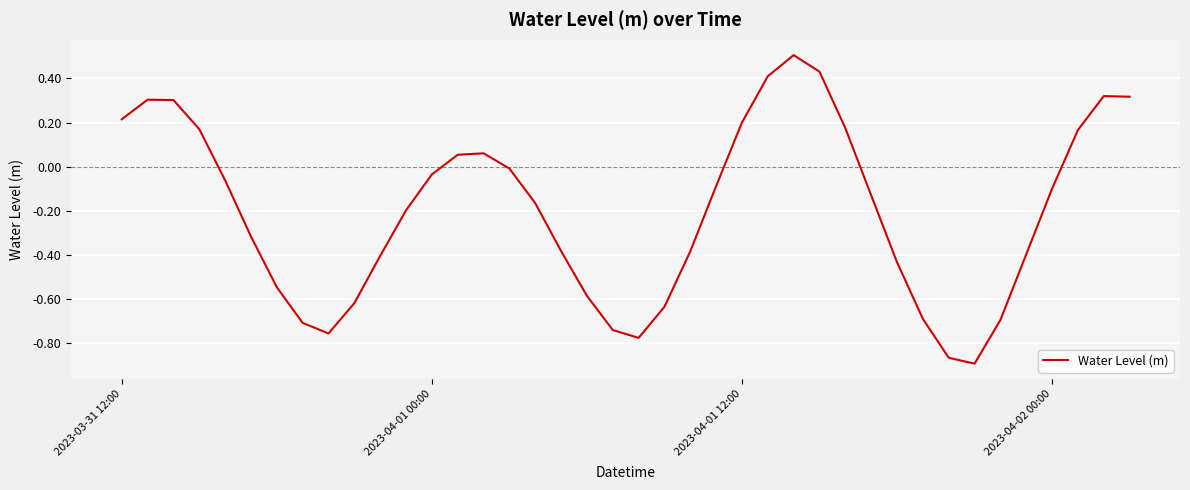

What is the maximum value shown in the chart?

0.5